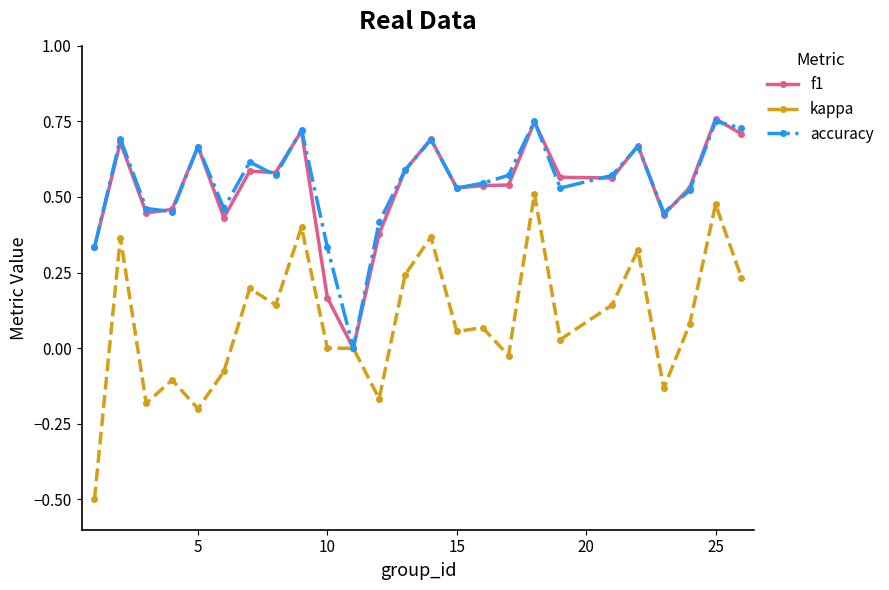

True or false: f1 has more than 2 points higher than both neighbors.

True